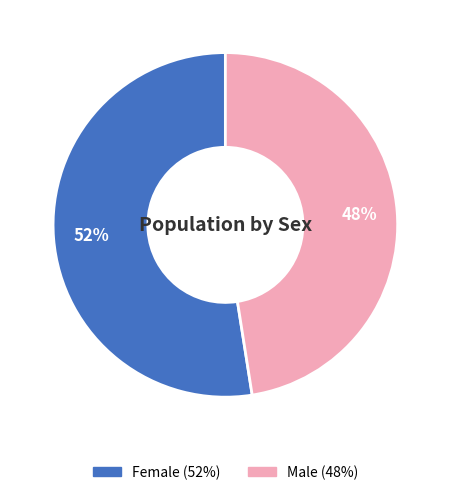

The Male slice represents 61% of the pie. True or false?

False